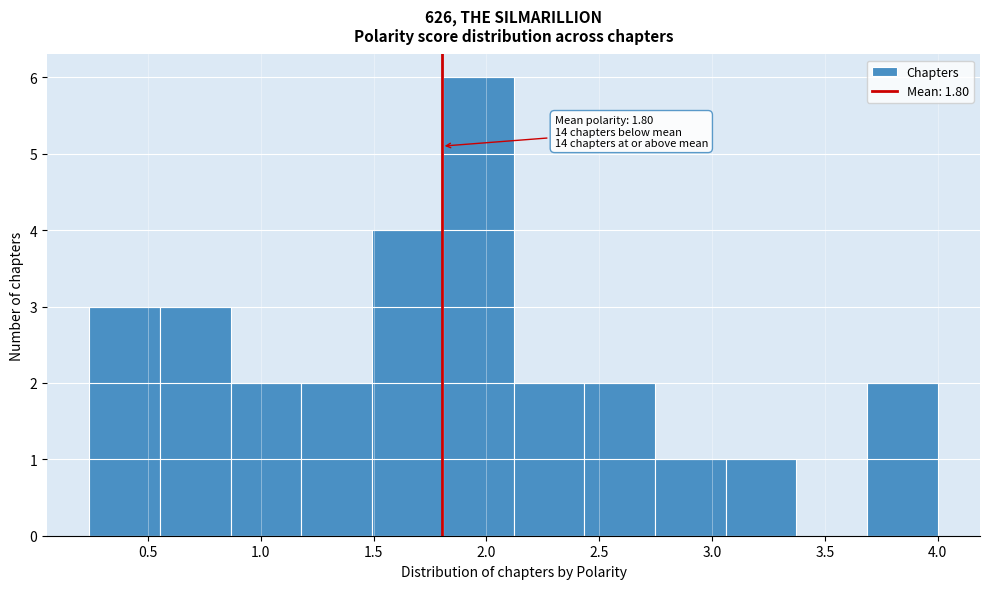

Which range on the x-axis has the tallest bar?

1.80 to 2.10